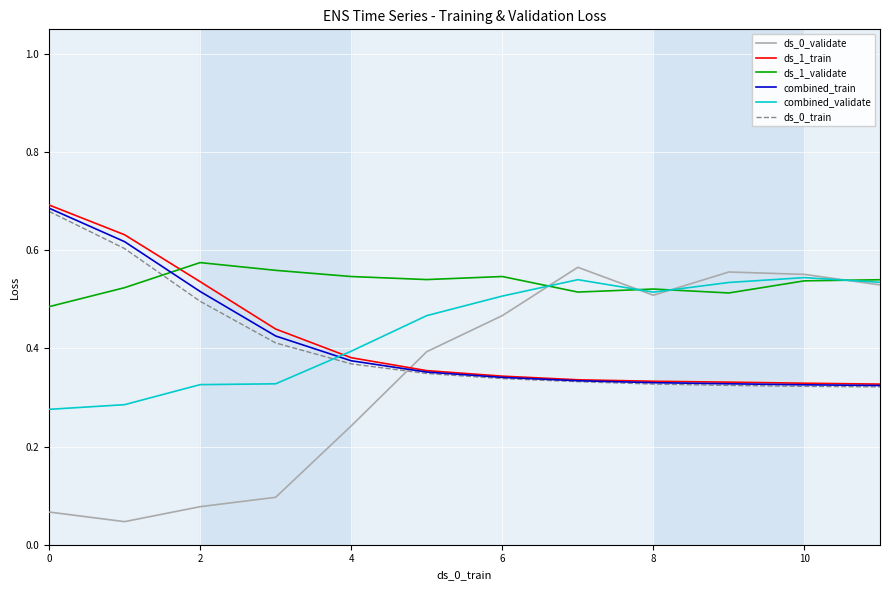

Which series has the largest total across all categories?

ds_1_validate